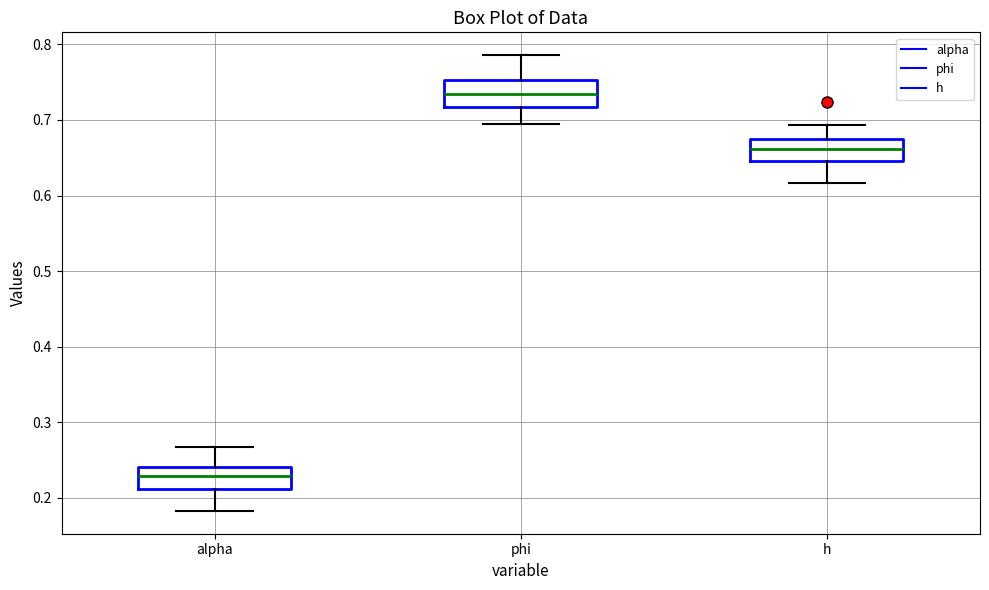

Reading left to right, read every box against the y-axis: the position of its median line, the range the box covers, and the ends of its whiskers. The values are not printed on the chart, so give them approximately, as read against the axis.

alpha: median 0.23, box 0.21 to 0.24, whiskers 0.18 to 0.27
phi: median 0.73, box 0.72 to 0.75, whiskers 0.69 to 0.79
h: median 0.66, box 0.65 to 0.67, whiskers 0.62 to 0.69